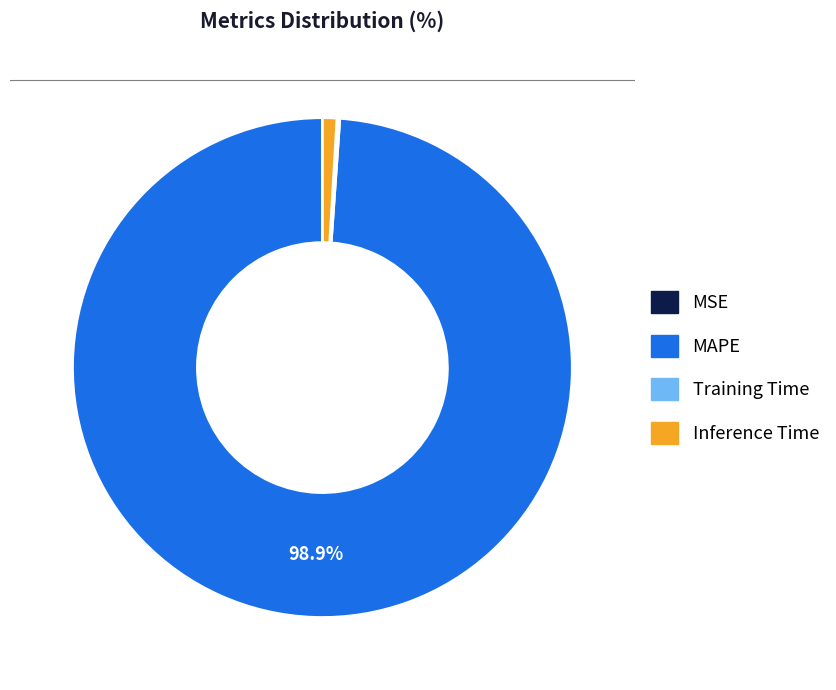

What is the largest slice in the pie chart?

MAPE